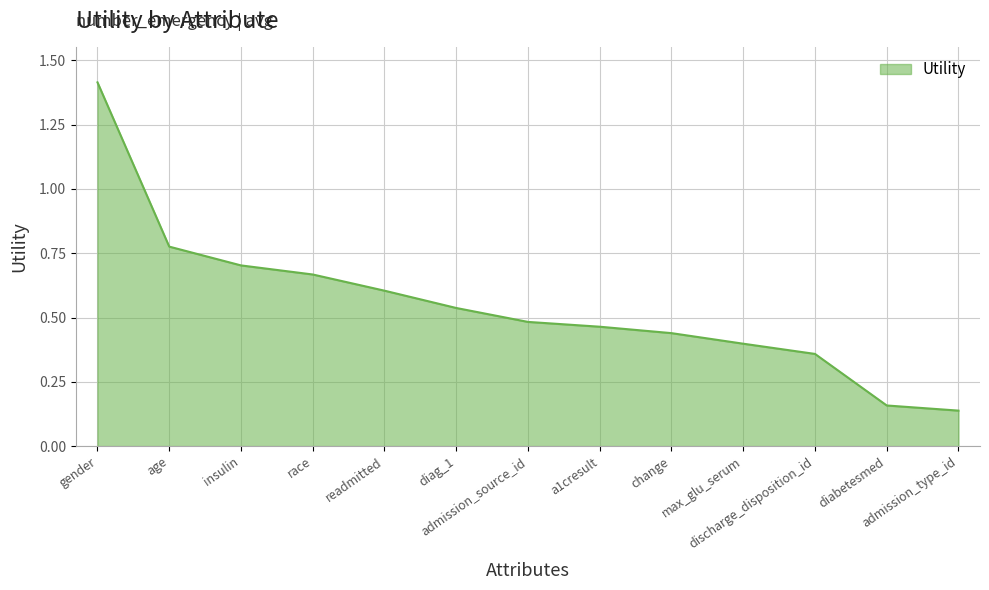

True or false: the data shows 0.2 at a1cresult.

False